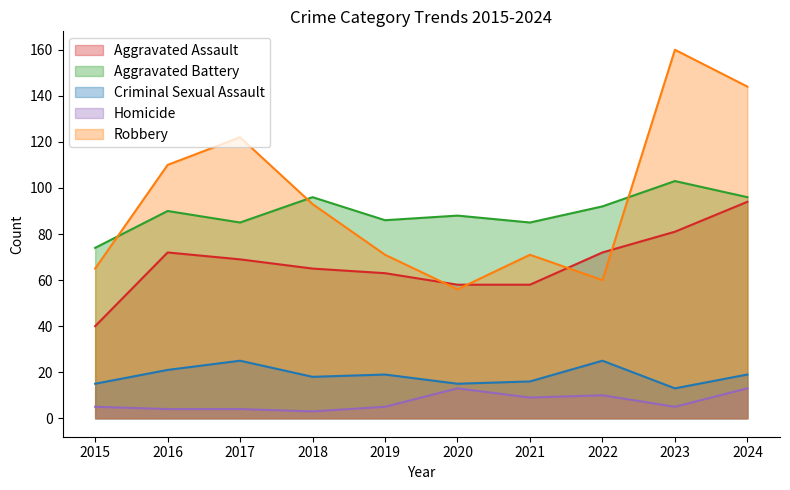

At how many categories does at least one series exceed 139?

2